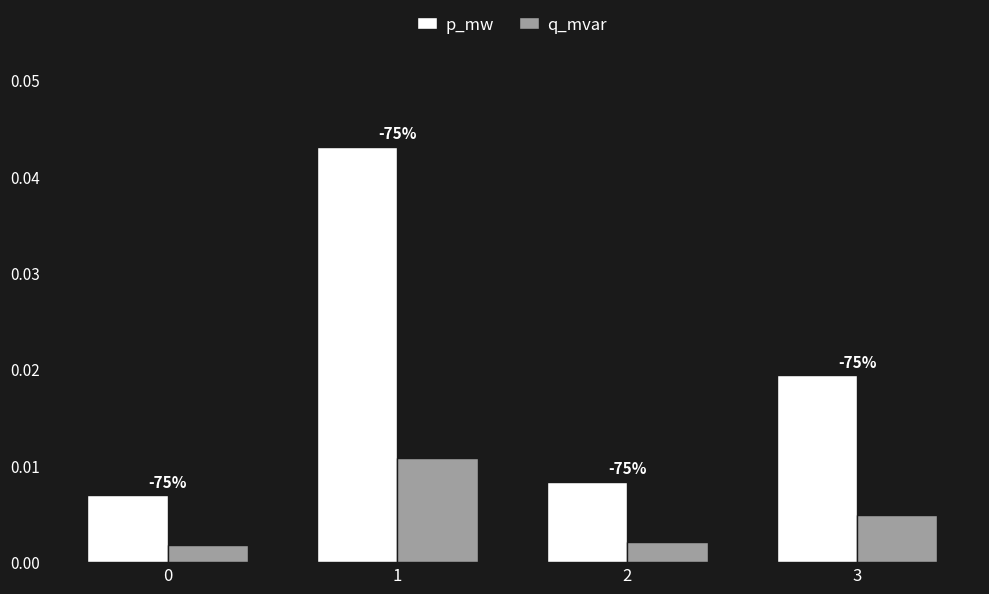

List the labels in order of p_mw value, largest first.

1, 3, 2, 0